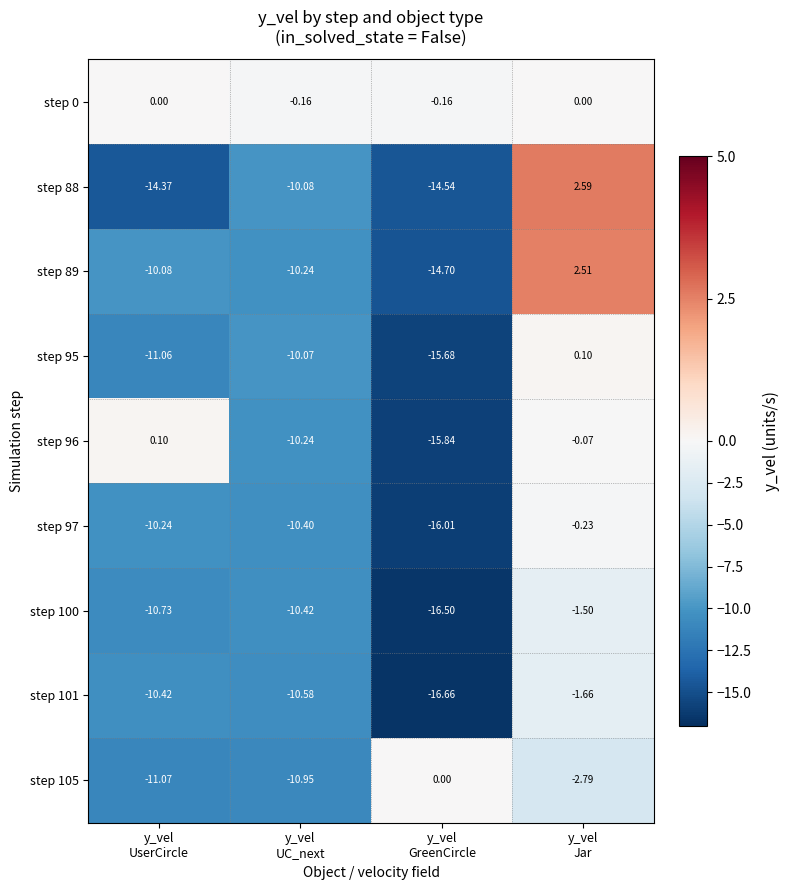

How many data points in step 101 are less than -10?

3